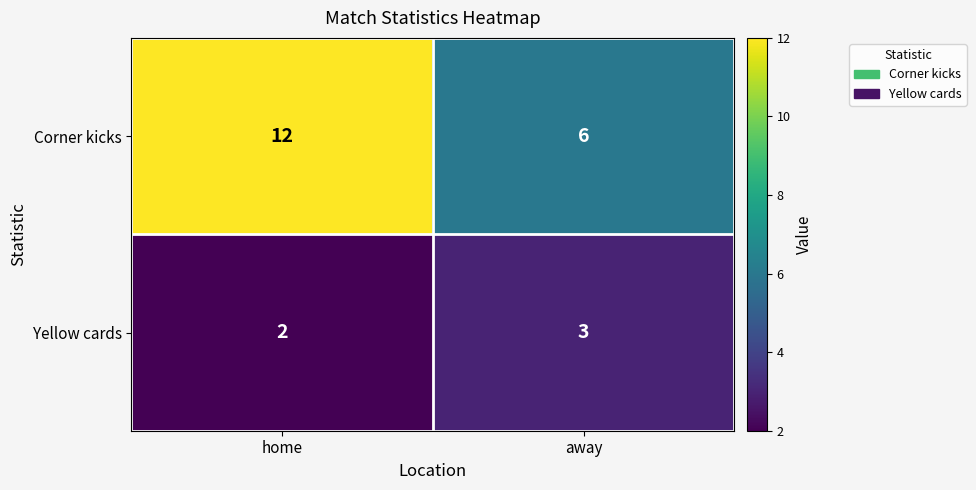

What is the maximum value shown in the chart?

12